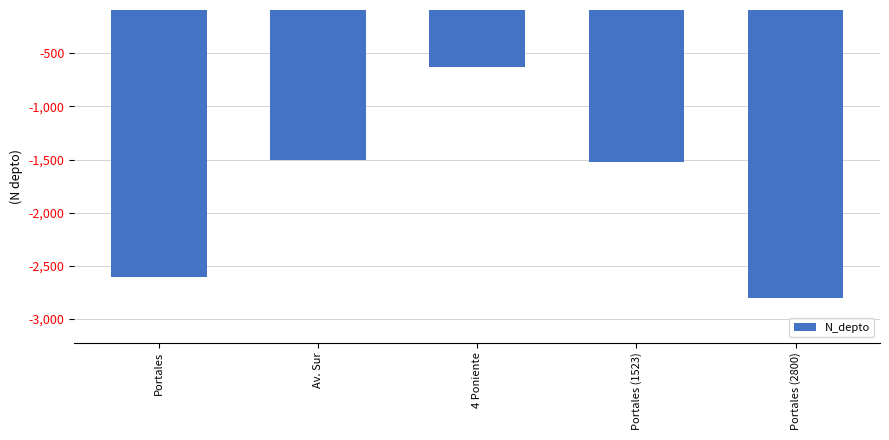

Reading left to right, what are all the values shown in this chart?

-2608	-1508	-630	-1523	-2800